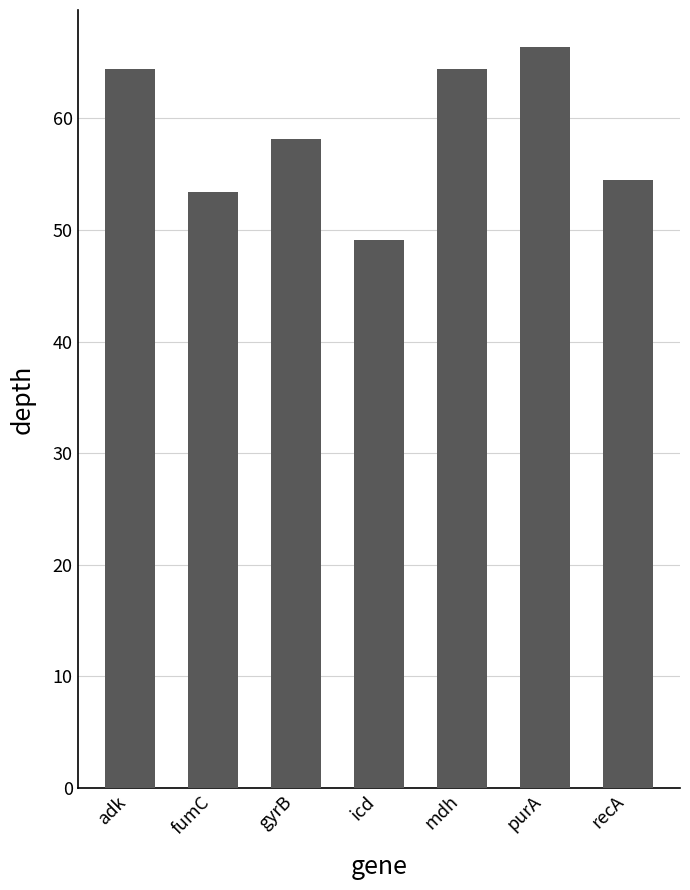

Which label corresponds to the largest value in the chart?

purA